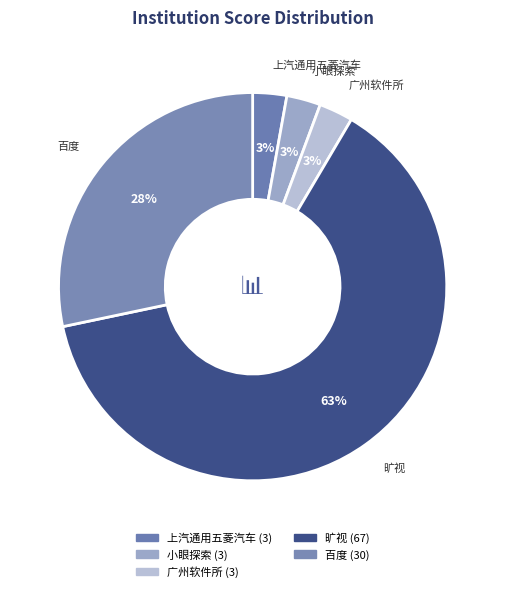

What is the smallest slice in the pie chart?

上汽通用五菱汽车